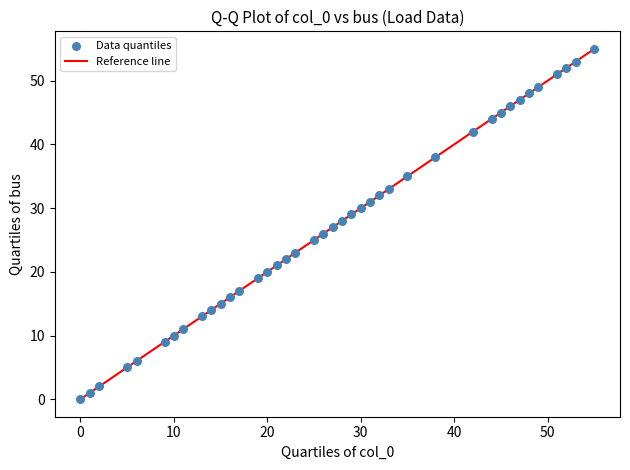

What is the range of Y values (max minus min)?

55